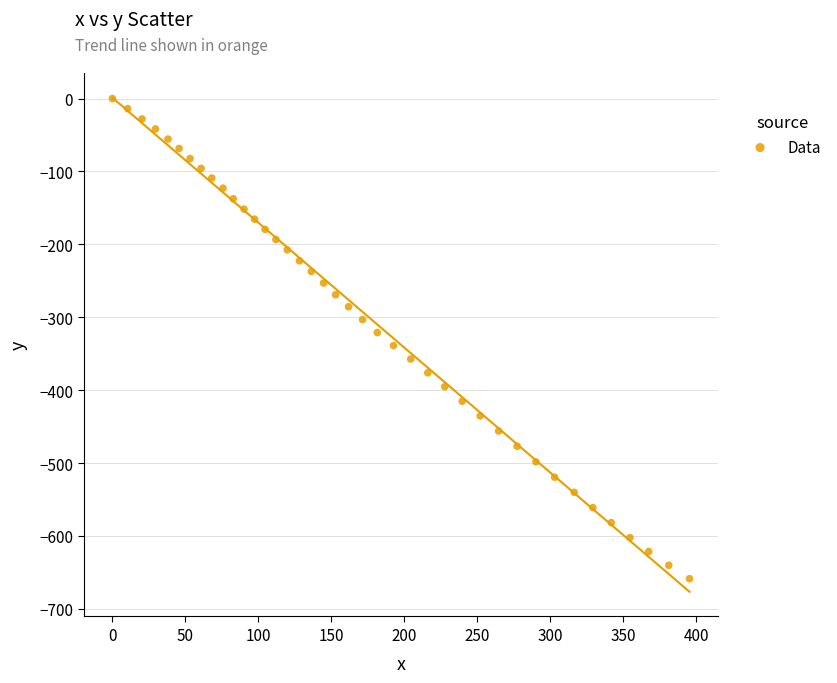

What is the range of Y values (max minus min)?

658.7